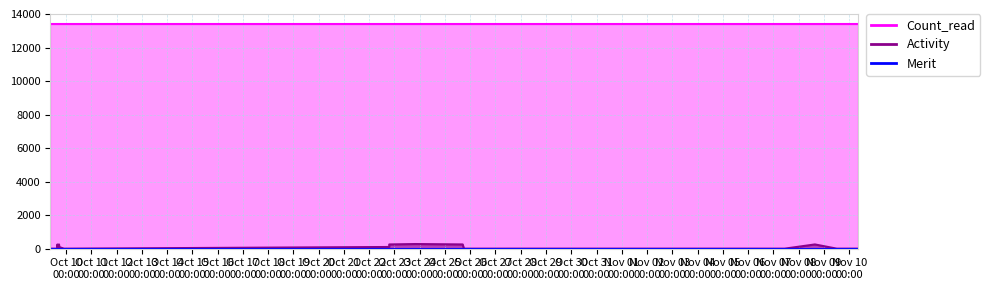

True or false: Activity and Count_read intersect in this chart.

False